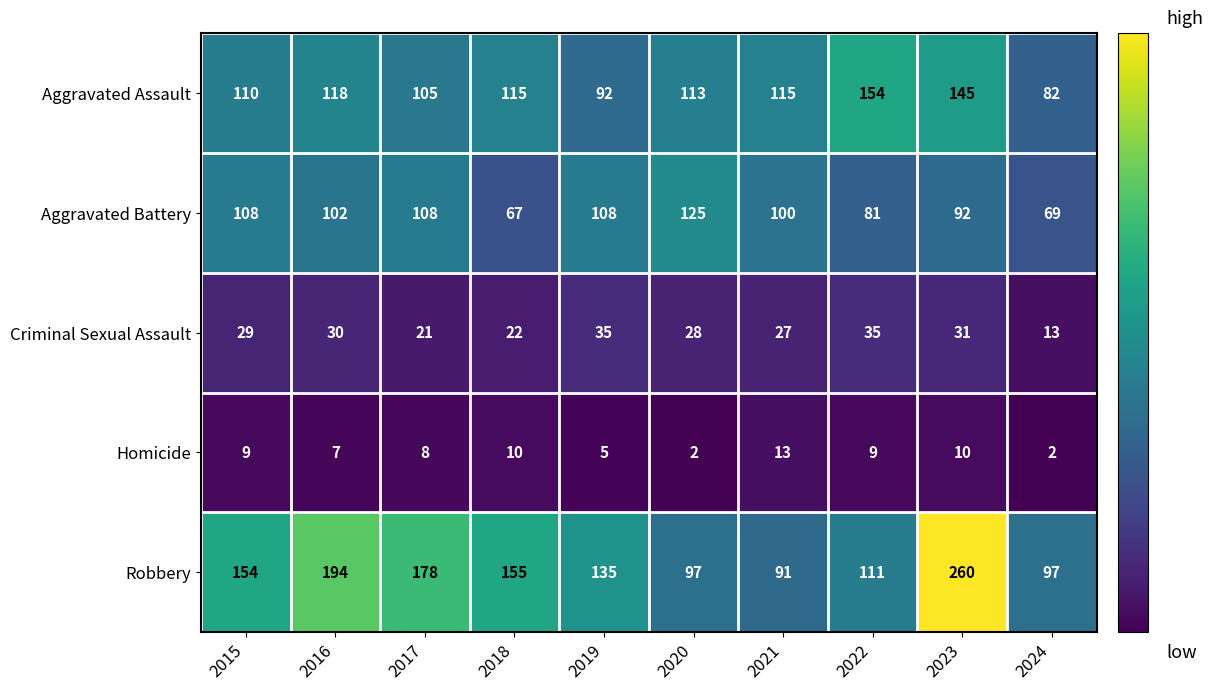

The Aggravated Assault series shows 115 at 2018. True or false?

True